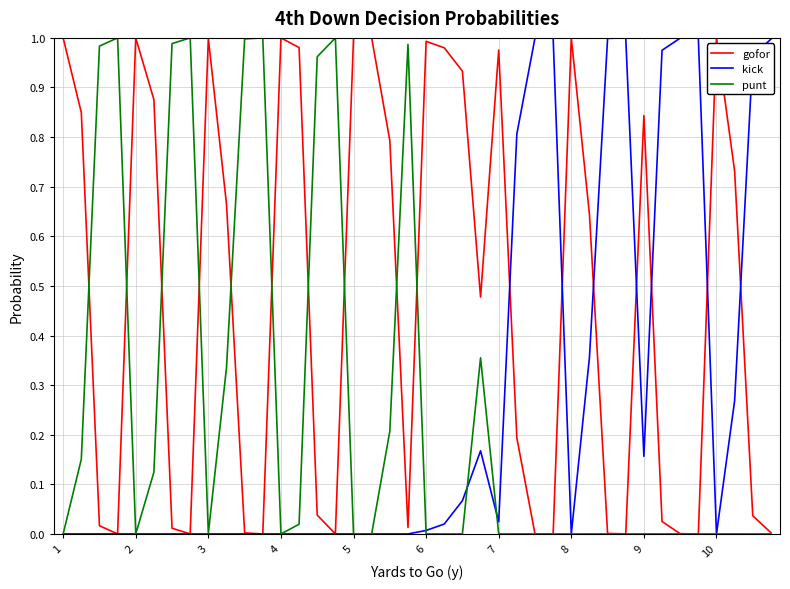

Is the value of punt at 10 greater than the value of gofor at 7?

No